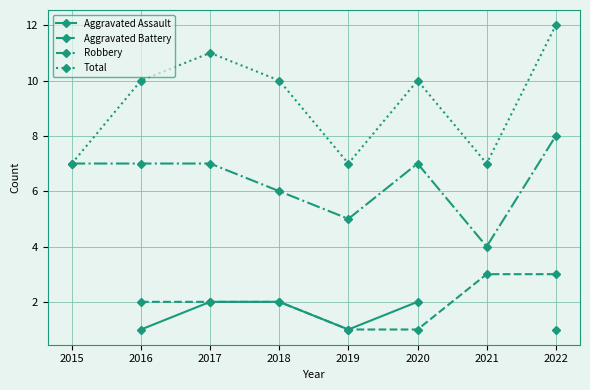

At which label does Robbery reach its peak?

2022